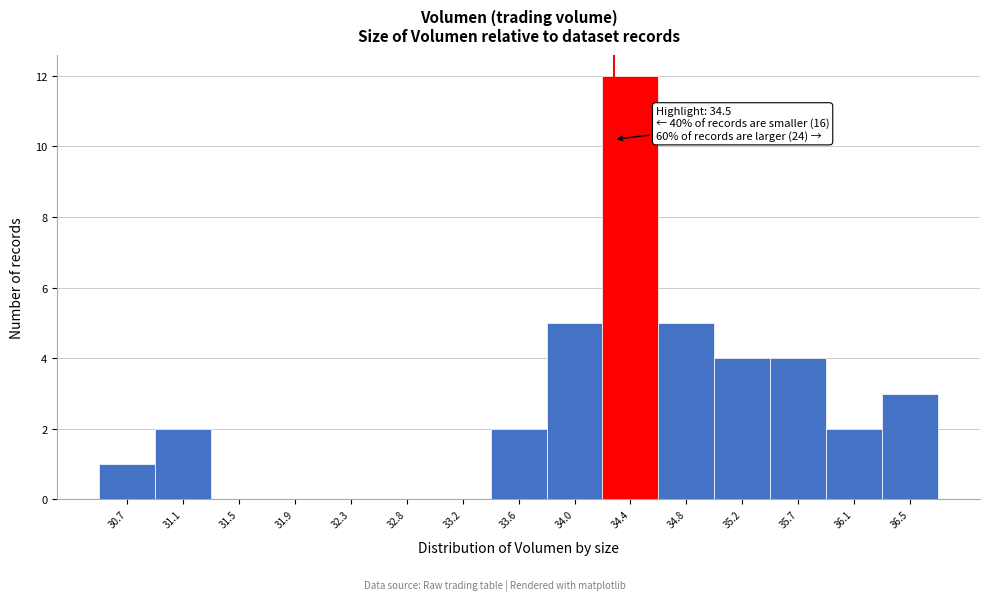

Reading left to right, extract all data points from this chart.

30.7=1	31.1=2	31.5=0	31.9=0	32.3=0	32.8=0	33.2=0	33.6=2	34.0=5	34.4=12	34.8=5	35.2=4	35.7=4	36.1=2	36.5=3